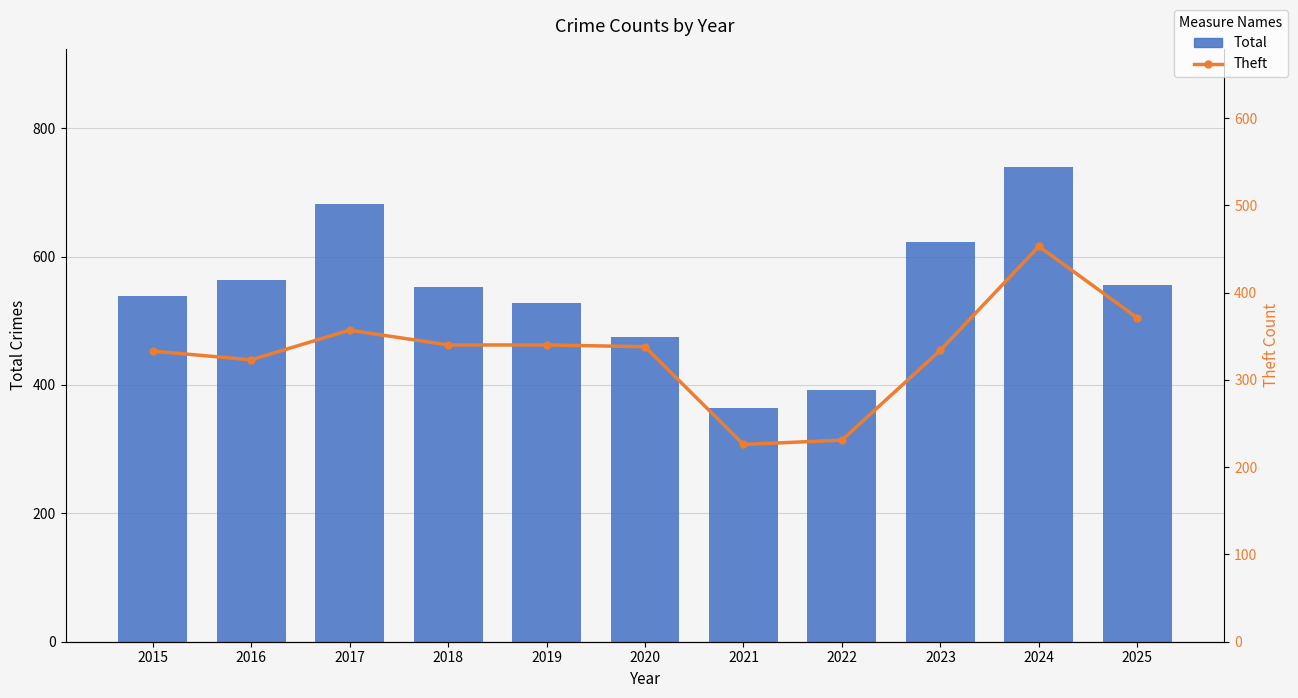

Is the value of Total at 2022 greater than the value of Theft at 2021?

Yes